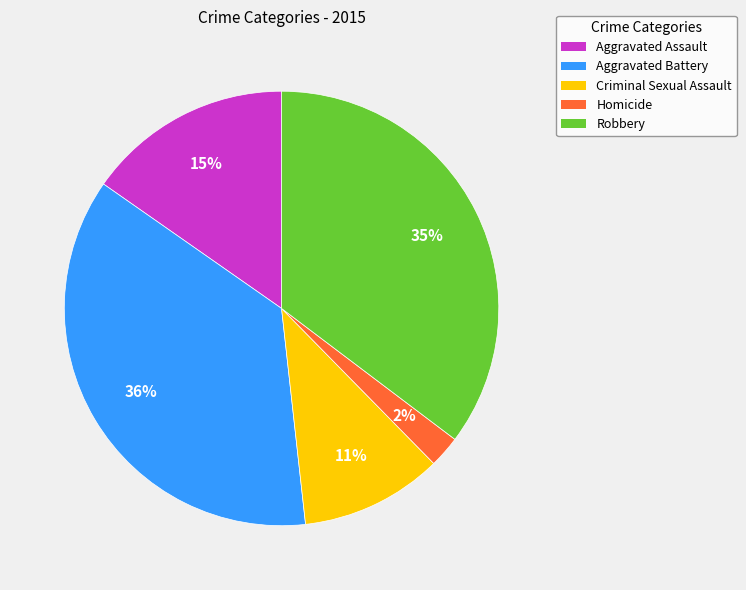

To the nearest percent, what is the difference between the Robbery and Homicide slice percentages?

33%